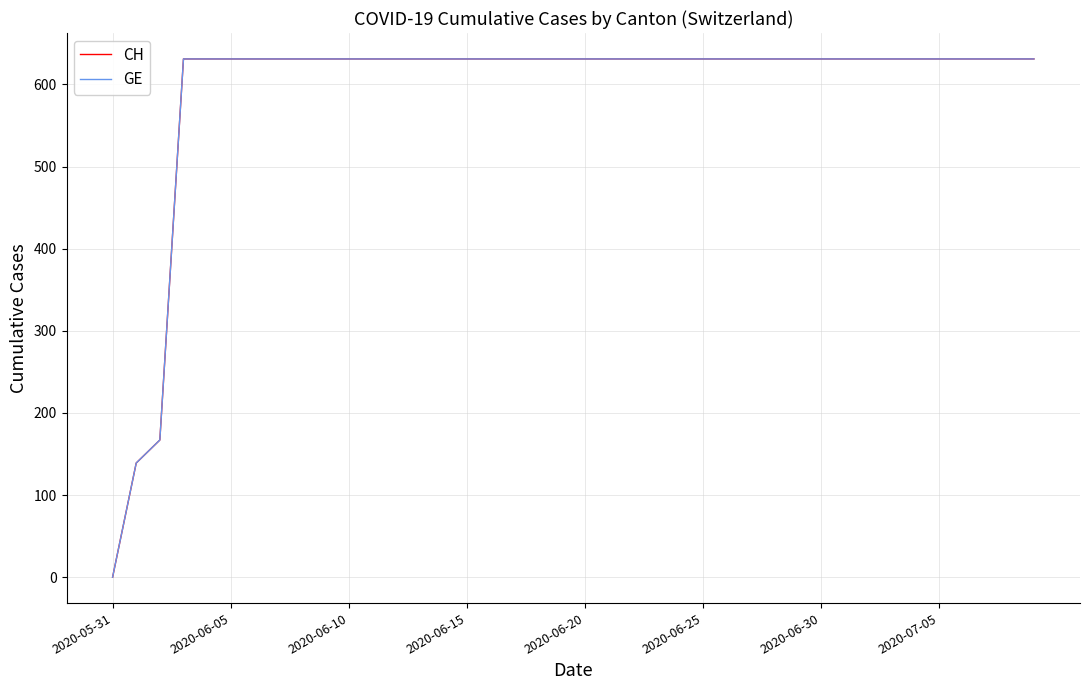

What is the average value of the GE series?

591